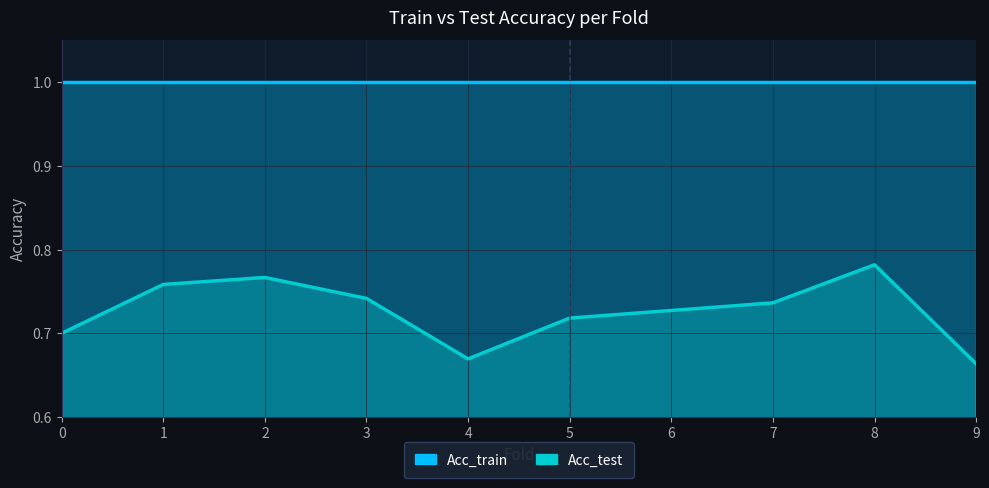

Reading left to right, what are all the values shown in this chart?

0=0.7	1=0.8	2=0.8	3=0.7	4=0.7	5=0.7	6=0.7	7=0.7	8=0.8	9=0.7